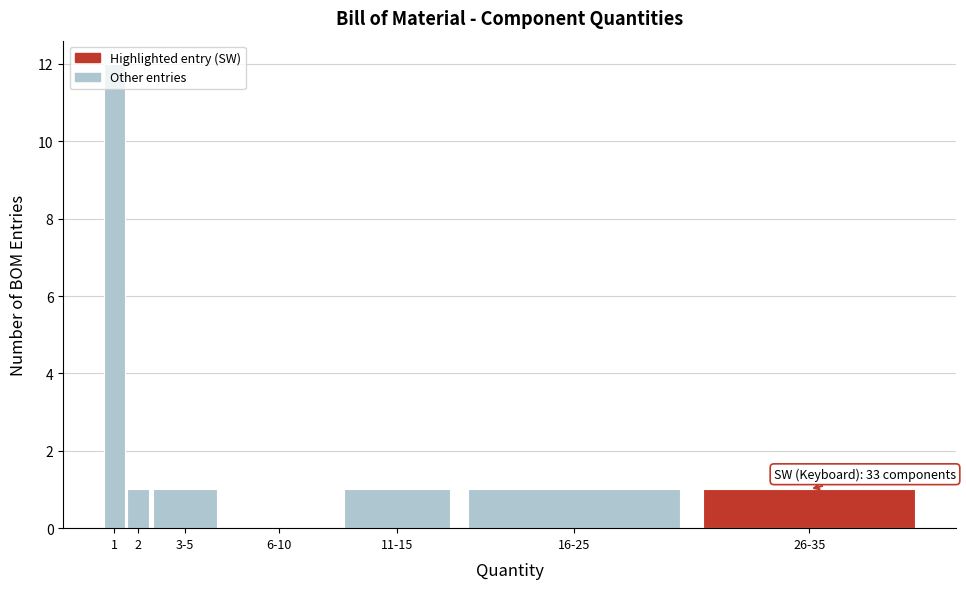

The value at 6-10 is 0. True or false?

True